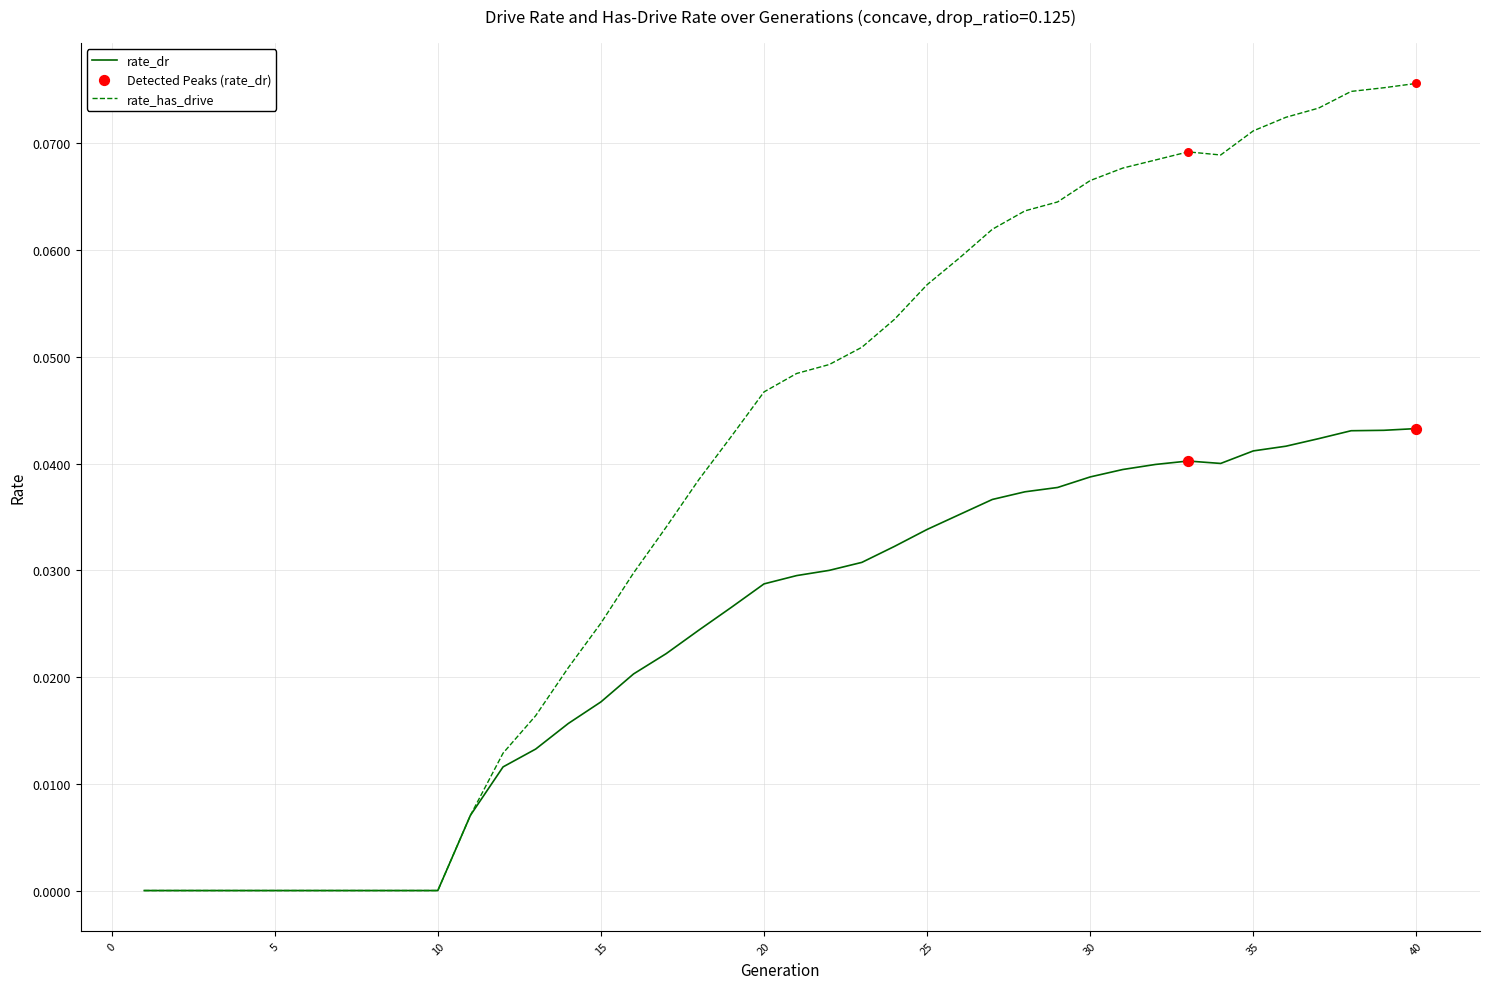

List the series in order of their peak value, highest first.

rate_has_drive, rate_dr